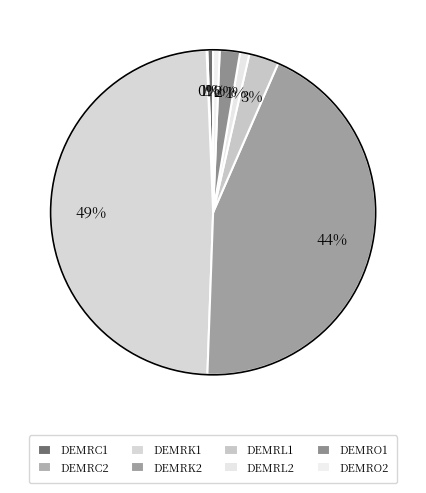

To the nearest percent, what is the combined percentage of DEMRC1 and DEMRO1?

3%